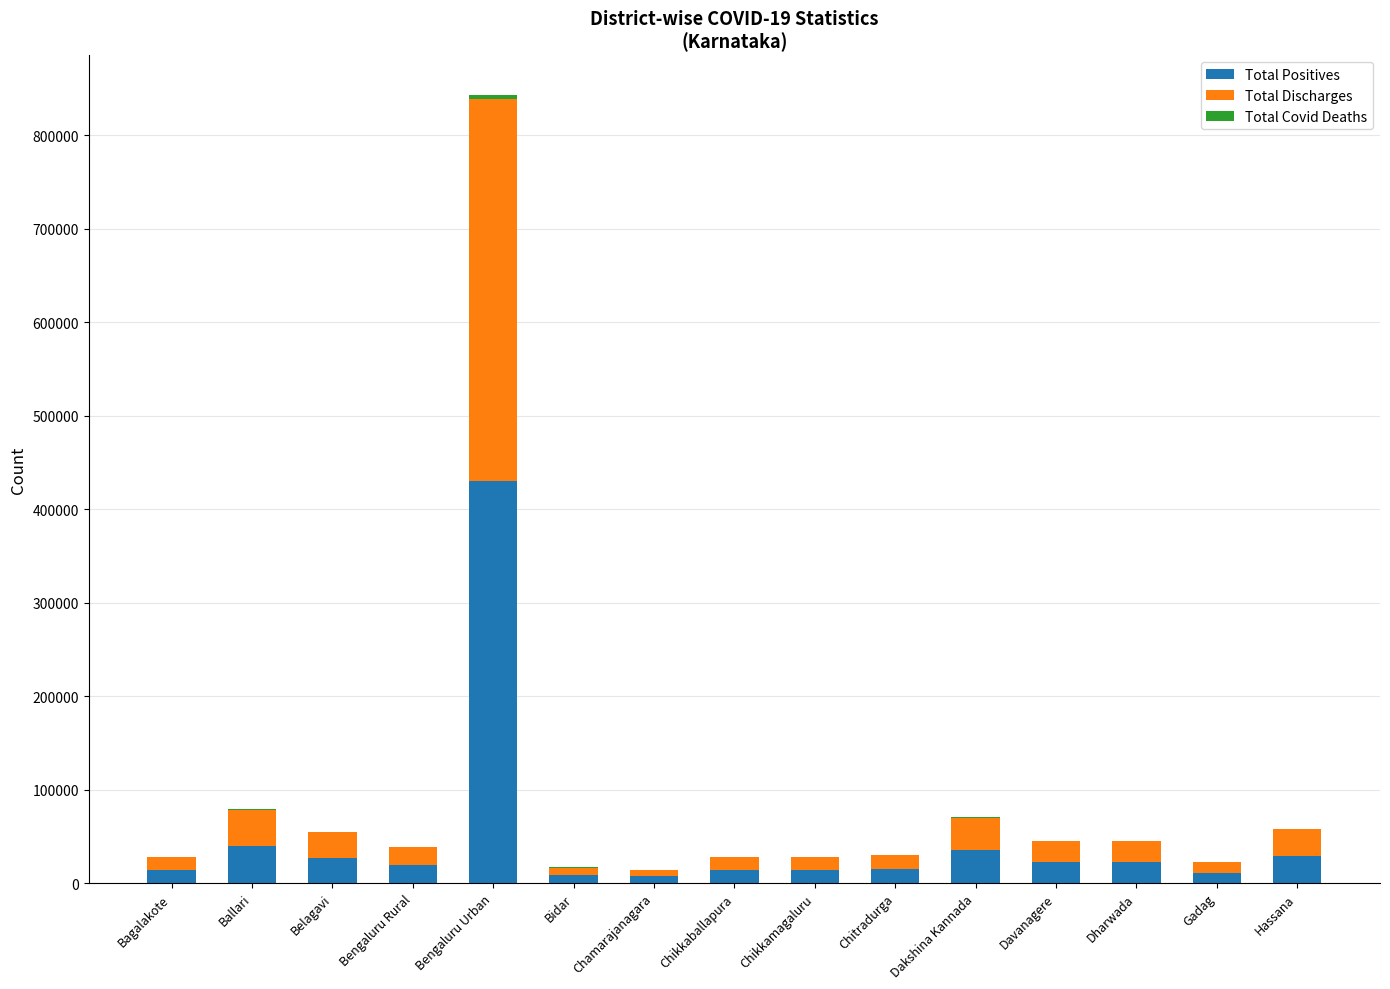

At which category is the sum across all series the highest?

Bengaluru Urban